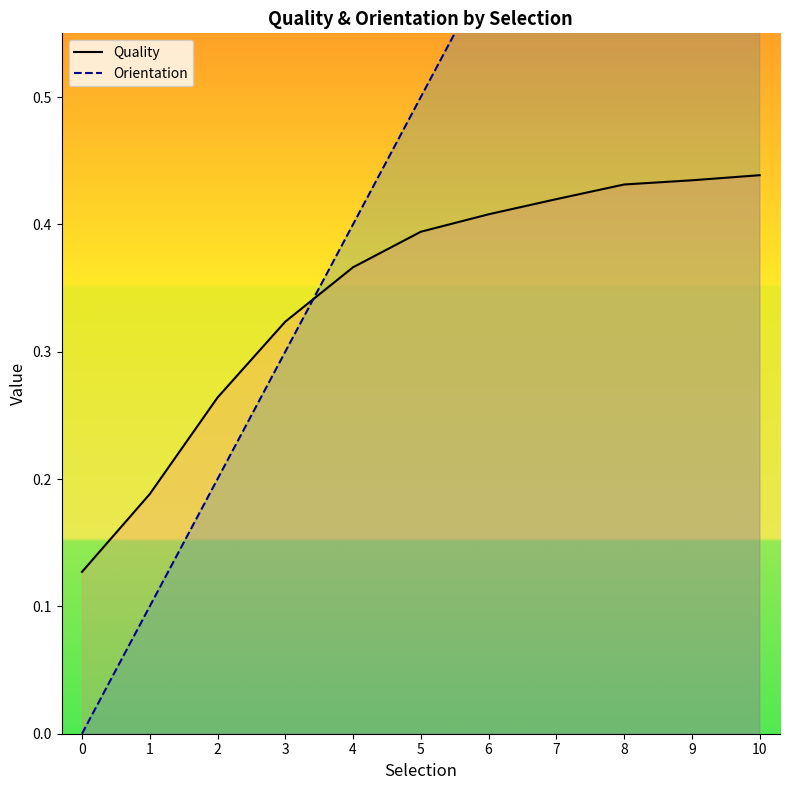

List the series in order of their overall mean, lowest first.

Quality, Orientation